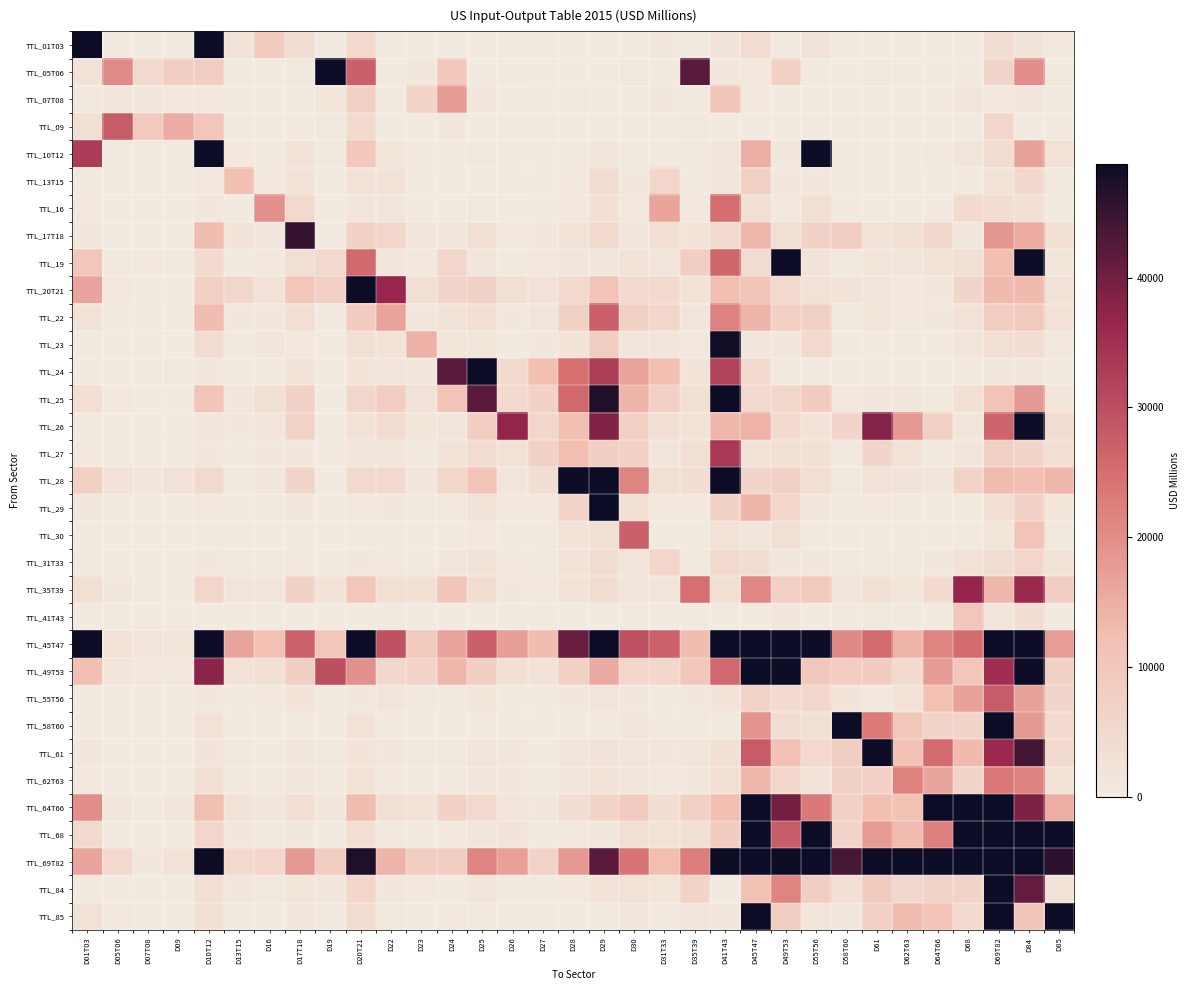

Reading left to right, what are all the values shown in this chart?

TTL_01T03: D01T03=67012.6	D05T06=103.4	D07T08=27.2	D09=10.2	D10T12=221344.9	D13T15=2197.8	D16=8765.8	D17T18=3937.3	D19=15.7	D20T21=5128.2	D22=227.7	D23=21.9	D24=138.5	D25=41.4	D26=3.5	D27=4.4	D28=25.6	D29=32.2	D30=18.3	D31T33=940.0	D35T39=113.8	D41T43=1771.8	D45T47=3999.1	D49T53=79.6	D55T56=2242.4	D58T60=23.8	D61=14.9	D62T63=63.3	D64T66=55.4	D68=314.2	D69T82=3992.7	D84=2090.4	D85=693.9
TTL_05T06: D01T03=2211.3	D05T06=20554.0	D07T08=4843.5	D09=7971.8	D10T12=8068.1	D13T15=74.5	D16=73.8	D17T18=463.7	D19=251591.7	D20T21=27125.0	D22=151.2	D23=779.4	D24=9613.2	D25=104.6	D26=16.4	D27=30.7	D28=237.6	D29=121.8	D30=418.4	D31T33=308.3	D35T39=41877.5	D41T43=944.4	D45T47=670.7	D49T53=7094.5	D55T56=277.5	D58T60=90.5	D61=416.6	D62T63=110.3	D64T66=361.3	D68=229.7	D69T82=5912.0	D84=20054.8	D85=382.4
TTL_07T08: D01T03=551.1	D05T06=1199.9	D07T08=836.4	D09=726.5	D10T12=671.5	D13T15=34.2	D16=37.4	D17T18=500.6	D19=1531.1	D20T21=7190.3	D22=151.3	D23=6349.6	D24=17808.5	D25=1513.0	D26=122.1	D27=301.6	D28=475.3	D29=353.5	D30=157.9	D31T33=804.3	D35T39=491.7	D41T43=10451.8	D45T47=666.5	D49T53=353.8	D55T56=65.5	D58T60=6.9	D61=16.9	D62T63=9.8	D64T66=23.1	D68=1466.3	D69T82=605.2	D84=1388.6	D85=37.7
TTL_09: D01T03=3070.6	D05T06=27907.3	D07T08=9294.0	D09=15182.3	D10T12=10156.8	D13T15=2.9	D16=5.4	D17T18=11.9	D19=436.8	D20T21=4431.8	D22=13.2	D23=7.3	D24=1083.5	D25=48.5	D26=7.4	D27=9.0	D28=34.0	D29=60.3	D30=106.5	D31T33=11.9	D35T39=537.9	D41T43=95.1	D45T47=28.5	D49T53=27.5	D55T56=16.2	D58T60=3.7	D61=8.6	D62T63=7.3	D64T66=7.3	D68=65.2	D69T82=5618.6	D84=87.5	D85=4.4
TTL_10T12: D01T03=32898.8	D05T06=40.2	D07T08=20.0	D09=21.7	D10T12=109205.7	D13T15=627.0	D16=263.5	D17T18=1915.2	D19=514.4	D20T21=9607.9	D22=1679.5	D23=244.7	D24=271.0	D25=390.2	D26=180.3	D27=151.0	D28=398.5	D29=888.1	D30=394.5	D31T33=537.1	D35T39=494.6	D41T43=1400.9	D45T47=14772.9	D49T53=935.8	D55T56=103985.8	D58T60=328.8	D61=172.6	D62T63=201.8	D64T66=545.3	D68=1336.6	D69T82=4232.0	D84=16752.1	D85=2774.9
TTL_13T15: D01T03=356.0	D05T06=59.9	D07T08=28.6	D09=27.0	D10T12=587.9	D13T15=11850.3	D16=629.6	D17T18=2131.7	D19=65.5	D20T21=2129.7	D22=2063.9	D23=270.7	D24=93.0	D25=188.1	D26=149.5	D27=70.8	D28=647.0	D29=4312.8	D30=948.4	D31T33=5590.7	D35T39=268.6	D41T43=1482.6	D45T47=7163.8	D49T53=925.7	D55T56=989.3	D58T60=187.2	D61=93.8	D62T63=165.7	D64T66=348.9	D68=237.2	D69T82=2377.2	D84=5265.9	D85=419.0
TTL_16: D01T03=745.1	D05T06=160.4	D07T08=72.2	D09=20.6	D10T12=800.4	D13T15=119.2	D16=19684.7	D17T18=4820.8	D19=8.5	D20T21=1218.7	D22=1232.0	D23=304.4	D24=144.4	D25=485.4	D26=128.7	D27=248.2	D28=666.3	D29=2950.0	D30=730.9	D31T33=16448.9	D35T39=596.0	D41T43=25108.9	D45T47=3051.1	D49T53=683.7	D55T56=3177.4	D58T60=237.3	D61=126.3	D62T63=182.2	D64T66=130.7	D68=4479.0	D69T82=3878.4	D84=3127.4	D85=259.4
TTL_17T18: D01T03=864.6	D05T06=66.5	D07T08=71.0	D09=27.3	D10T12=12726.7	D13T15=1812.7	D16=823.2	D17T18=44981.7	D19=99.0	D20T21=6696.4	D22=5593.8	D23=1260.7	D24=835.3	D25=2908.9	D26=576.1	D27=849.7	D28=1956.1	D29=4846.0	D30=1323.8	D31T33=3070.3	D35T39=1840.6	D41T43=4572.1	D45T47=13367.7	D49T53=3235.1	D55T56=7034.1	D58T60=8316.5	D61=2382.0	D62T63=3109.5	D64T66=5304.1	D68=833.1	D69T82=18660.2	D84=15413.6	D85=2882.5
TTL_19: D01T03=10126.4	D05T06=507.6	D07T08=704.0	D09=382.5	D10T12=4523.9	D13T15=312.0	D16=593.6	D17T18=3180.1	D19=4852.4	D20T21=25880.0	D22=1423.5	D23=735.6	D24=5591.2	D25=1167.1	D26=155.1	D27=760.2	D28=1189.4	D29=859.8	D30=2349.5	D31T33=1421.2	D35T39=8364.7	D41T43=26306.0	D45T47=3998.7	D49T53=88382.6	D55T56=2094.4	D58T60=461.8	D61=1605.7	D62T63=1421.2	D64T66=2337.4	D68=3197.1	D69T82=12335.1	D84=56326.6	D85=1594.6
TTL_20T21: D01T03=16289.2	D05T06=701.3	D07T08=348.3	D09=283.0	D10T12=7120.1	D13T15=5688.3	D16=2626.9	D17T18=10052.1	D19=7325.3	D20T21=106423.0	D22=36591.4	D23=3196.8	D24=5974.9	D25=6845.1	D26=3214.2	D27=2538.4	D28=4774.9	D29=10886.4	D30=4495.4	D31T33=5131.6	D35T39=2171.9	D41T43=11890.3	D45T47=10437.7	D49T53=4685.4	D55T56=2841.8	D58T60=1813.0	D61=1184.3	D62T63=707.2	D64T66=935.4	D68=6011.6	D69T82=13098.4	D84=13024.2	D85=2668.6
TTL_22: D01T03=2124.5	D05T06=308.9	D07T08=210.7	D09=126.6	D10T12=12477.3	D13T15=1009.1	D16=812.0	D17T18=3584.7	D19=92.4	D20T21=8378.4	D22=16729.5	D23=1023.5	D24=1957.2	D25=3435.4	D26=990.8	D27=1324.5	D28=7177.3	D29=27216.3	D30=7150.6	D31T33=5863.8	D35T39=1302.2	D41T43=21824.9	D45T47=13765.2	D49T53=7570.7	D55T56=7206.4	D58T60=496.8	D61=1670.9	D62T63=679.8	D64T66=931.2	D68=2515.0	D69T82=7967.4	D84=9488.3	D85=2634.5
TTL_23: D01T03=151.6	D05T06=102.1	D07T08=226.9	D09=142.9	D10T12=4353.9	D13T15=344.0	D16=1307.5	D17T18=651.9	D19=266.6	D20T21=3320.0	D22=2199.8	D23=14361.8	D24=1659.8	D25=1655.7	D26=236.1	D27=1057.5	D28=1852.3	D29=7860.5	D30=1468.6	D31T33=1487.8	D35T39=745.7	D41T43=48327.7	D45T47=1509.0	D49T53=1133.0	D55T56=4766.8	D58T60=77.2	D61=341.1	D62T63=175.6	D64T66=237.7	D68=1423.6	D69T82=3339.8	D84=3768.1	D85=658.6
TTL_24: D01T03=236.9	D05T06=292.8	D07T08=146.8	D09=393.7	D10T12=1078.5	D13T15=68.2	D16=185.5	D17T18=1770.9	D19=170.2	D20T21=1865.7	D22=1375.0	D23=1089.7	D24=41911.5	D25=57483.5	D26=4779.9	D27=12082.9	D28=24688.1	D29=32379.8	D30=16457.7	D31T33=12036.6	D35T39=1726.8	D41T43=32067.8	D45T47=4423.7	D49T53=558.8	D55T56=125.9	D58T60=60.8	D61=370.8	D62T63=44.1	D64T66=71.6	D68=503.4	D69T82=788.6	D84=846.8	D85=153.5
TTL_25: D01T03=3511.3	D05T06=693.5	D07T08=329.3	D09=257.4	D10T12=10648.4	D13T15=943.6	D16=3060.2	D17T18=6706.0	D19=146.3	D20T21=5599.4	D22=7947.4	D23=2787.1	D24=10872.1	D25=41894.4	D26=4414.9	D27=6825.3	D28=26061.6	D29=46947.3	D30=13756.7	D31T33=7331.8	D35T39=2902.5	D41T43=70265.5	D45T47=4965.8	D49T53=5718.6	D55T56=8497.8	D58T60=680.5	D61=939.7	D62T63=955.4	D64T66=535.5	D68=2915.2	D69T82=11007.2	D84=18085.1	D85=1619.2
TTL_26: D01T03=471.8	D05T06=135.2	D07T08=110.9	D09=194.0	D10T12=1398.2	D13T15=1117.6	D16=1432.8	D17T18=6526.7	D19=148.4	D20T21=2337.2	D22=4361.4	D23=1702.0	D24=1157.0	D25=8118.6	D26=36990.5	D27=5461.7	D28=11901.8	D29=38479.4	D30=7541.6	D31T33=3364.1	D35T39=2148.9	D41T43=13548.9	D45T47=14167.7	D49T53=4388.7	D55T56=1939.5	D58T60=5907.0	D61=38142.2	D62T63=18338.6	D64T66=7173.2	D68=1231.8	D69T82=26638.5	D84=50426.5	D85=4303.4
TTL_27: D01T03=697.2	D05T06=141.8	D07T08=93.2	D09=73.4	D10T12=941.0	D13T15=161.9	D16=1003.8	D17T18=1027.2	D19=34.2	D20T21=1408.6	D22=1508.1	D23=266.4	D24=1916.6	D25=4371.9	D26=2706.8	D27=6785.1	D28=12348.2	D29=7637.3	D30=6910.1	D31T33=1318.6	D35T39=3359.1	D41T43=33515.7	D45T47=2030.6	D49T53=3282.1	D55T56=2971.1	D58T60=114.7	D61=5962.2	D62T63=2024.7	D64T66=456.7	D68=1252.9	D69T82=7174.3	D84=6375.3	D85=3558.3
TTL_28: D01T03=7174.0	D05T06=2315.7	D07T08=1125.2	D09=2644.0	D10T12=4862.8	D13T15=415.9	D16=1212.6	D17T18=6057.0	D19=97.3	D20T21=4871.6	D22=5012.1	D23=831.0	D24=5749.1	D25=10479.8	D26=1203.4	D27=3872.6	D28=49749.3	D29=49257.7	D30=21480.4	D31T33=3117.7	D35T39=3925.3	D41T43=50404.6	D45T47=6039.9	D49T53=6934.3	D55T56=3513.9	D58T60=539.9	D61=2557.1	D62T63=1957.5	D64T66=826.8	D68=6622.6	D69T82=12679.7	D84=12111.3	D85=13216.8
TTL_29: D01T03=823.4	D05T06=95.6	D07T08=55.3	D09=105.2	D10T12=628.4	D13T15=162.8	D16=470.2	D17T18=928.2	D19=35.8	D20T21=598.1	D22=791.4	D23=389.8	D24=722.4	D25=1981.9	D26=645.9	D27=572.9	D28=6571.7	D29=98450.2	D30=2943.9	D31T33=616.1	D35T39=622.4	D41T43=6974.4	D45T47=13797.5	D49T53=5716.7	D55T56=885.7	D58T60=269.9	D61=707.6	D62T63=399.5	D64T66=327.3	D68=457.6	D69T82=3208.4	D84=6784.5	D85=1708.8
TTL_30: D01T03=238.6	D05T06=85.0	D07T08=35.7	D09=66.9	D10T12=345.7	D13T15=149.1	D16=88.3	D17T18=299.1	D19=19.5	D20T21=296.6	D22=312.7	D23=68.4	D24=258.5	D25=673.4	D26=223.3	D27=257.8	D28=1908.9	D29=3252.1	D30=27191.6	D31T33=236.4	D35T39=193.2	D41T43=2679.5	D45T47=1482.9	D49T53=3112.3	D55T56=282.4	D58T60=87.2	D61=323.5	D62T63=301.1	D64T66=194.6	D68=373.9	D69T82=1647.6	D84=10847.4	D85=449.6
TTL_31T33: D01T03=402.5	D05T06=71.6	D07T08=36.4	D09=65.8	D10T12=997.3	D13T15=485.9	D16=409.6	D17T18=665.7	D19=80.5	D20T21=922.9	D22=599.9	D23=251.3	D24=1183.5	D25=1920.9	D26=617.2	D27=538.0	D28=1909.5	D29=3800.3	D30=1368.1	D31T33=5705.1	D35T39=432.2	D41T43=4945.3	D45T47=3744.1	D49T53=1107.4	D55T56=1141.6	D58T60=383.5	D61=551.2	D62T63=414.4	D64T66=1071.8	D68=2773.5	D69T82=3974.0	D84=5820.4	D85=1944.8
TTL_35T39: D01T03=3079.4	D05T06=1099.9	D07T08=554.9	D09=273.8	D10T12=5858.8	D13T15=1275.2	D16=1217.0	D17T18=6752.4	D19=2410.4	D20T21=10159.5	D22=3216.1	D23=2889.6	D24=10306.0	D25=3637.6	D26=1014.9	D27=609.5	D28=2042.3	D29=3850.9	D30=1498.8	D31T33=1227.8	D35T39=24785.6	D41T43=3355.7	D45T47=20988.2	D49T53=7384.0	D55T56=9465.0	D58T60=1455.8	D61=2953.7	D62T63=1633.4	D64T66=4654.8	D68=36832.7	D69T82=13696.7	D84=36029.2	D85=7876.7
TTL_41T43: D01T03=173.4	D05T06=50.7	D07T08=44.9	D09=12.9	D10T12=91.2	D13T15=16.3	D16=16.3	D17T18=53.4	D19=193.5	D20T21=205.4	D22=33.7	D23=41.3	D24=89.2	D25=58.3	D26=12.9	D27=12.4	D28=48.7	D29=91.0	D30=64.0	D31T33=57.5	D35T39=370.6	D41T43=136.6	D45T47=268.4	D49T53=789.4	D55T56=116.7	D58T60=48.5	D61=429.4	D62T63=122.3	D64T66=243.8	D68=10227.1	D69T82=1518.8	D84=3793.8	D85=89.1
TTL_45T47: D01T03=48766.4	D05T06=2206.4	D07T08=1298.5	D09=1532.4	D10T12=139302.3	D13T15=16252.7	D16=11630.1	D17T18=26910.6	D19=9983.6	D20T21=67914.8	D22=29327.6	D23=9414.4	D24=16259.6	D25=27217.4	D26=17171.6	D27=12562.2	D28=40596.5	D29=82842.1	D30=29602.2	D31T33=27000.6	D35T39=12466.2	D41T43=95841.0	D45T47=114660.2	D49T53=48970.5	D55T56=66313.6	D58T60=20573.1	D61=25356.0	D62T63=14076.0	D64T66=21582.7	D68=25453.9	D69T82=84385.7	D84=81409.0	D85=17676.5
TTL_49T53: D01T03=11809.7	D05T06=1626.3	D07T08=650.7	D09=745.4	D10T12=37654.6	D13T15=2454.9	D16=3358.7	D17T18=7802.5	D19=29827.7	D20T21=19755.1	D22=5161.9	D23=6436.8	D24=13370.9	D25=7644.2	D26=2878.0	D27=2265.7	D28=7166.1	D29=15433.7	D30=5882.4	D31T33=5487.8	D35T39=9815.3	D41T43=26028.5	D45T47=62089.2	D49T53=106787.6	D55T56=9544.4	D58T60=8190.2	D61=8488.2	D62T63=4385.4	D64T66=17759.0	D68=9884.6	D69T82=35095.0	D84=52857.8	D85=7072.8
TTL_55T56: D01T03=299.6	D05T06=35.4	D07T08=25.2	D09=152.5	D10T12=1029.1	D13T15=309.9	D16=632.0	D17T18=1734.4	D19=107.0	D20T21=1093.0	D22=1172.5	D23=546.8	D24=324.3	D25=1563.2	D26=120.0	D27=85.0	D28=868.3	D29=1251.5	D30=858.8	D31T33=374.9	D35T39=772.7	D41T43=1726.9	D45T47=6514.2	D49T53=4613.3	D55T56=5641.9	D58T60=1750.7	D61=695.7	D62T63=2804.5	D64T66=11702.0	D68=16799.5	D69T82=27873.8	D84=16750.6	D85=5994.8
TTL_58T60: D01T03=118.7	D05T06=39.5	D07T08=18.1	D09=6.8	D10T12=2582.3	D13T15=97.0	D16=38.8	D17T18=318.7	D19=52.9	D20T21=2285.8	D22=107.7	D23=48.0	D24=193.2	D25=173.4	D26=168.0	D27=56.4	D28=162.0	D29=313.5	D30=1393.4	D31T33=228.2	D35T39=382.4	D41T43=432.4	D45T47=18909.8	D49T53=3668.0	D55T56=3123.9	D58T60=91719.7	D61=23118.0	D62T63=10020.2	D64T66=6532.0	D68=6279.9	D69T82=52494.3	D84=18210.9	D85=4607.0
TTL_61: D01T03=1123.6	D05T06=108.6	D07T08=88.9	D09=125.1	D10T12=1890.7	D13T15=436.6	D16=336.0	D17T18=1018.1	D19=496.7	D20T21=1807.8	D22=795.0	D23=468.7	D24=393.3	D25=1369.7	D26=994.1	D27=337.4	D28=1268.9	D29=2047.5	D30=1245.7	D31T33=825.5	D35T39=1552.6	D41T43=3001.6	D45T47=27793.3	D49T53=11476.1	D55T56=5007.3	D58T60=8168.7	D61=122956.9	D62T63=11263.2	D64T66=25556.0	D68=13115.4	D69T82=36049.9	D84=44122.1	D85=4379.4
TTL_62T63: D01T03=691.8	D05T06=182.3	D07T08=41.8	D09=44.9	D10T12=2915.6	D13T15=318.2	D16=312.2	D17T18=1023.6	D19=385.4	D20T21=2402.4	D22=758.8	D23=340.8	D24=547.0	D25=1019.2	D26=1052.8	D27=433.1	D28=1258.1	D29=2280.9	D30=1094.0	D31T33=738.0	D35T39=1065.6	D41T43=2872.9	D45T47=13356.6	D49T53=5577.1	D55T56=2192.2	D58T60=7082.1	D61=7414.2	D62T63=21809.9	D64T66=16345.7	D68=6167.6	D69T82=23516.6	D84=21715.3	D85=2622.5
TTL_64T66: D01T03=19879.4	D05T06=1013.6	D07T08=532.0	D09=869.9	D10T12=11966.6	D13T15=2135.7	D16=1325.8	D17T18=3516.0	D19=839.4	D20T21=12687.3	D22=3367.5	D23=2129.3	D24=6817.0	D25=5119.8	D26=1436.8	D27=1075.5	D28=3768.8	D29=6295.7	D30=8710.4	D31T33=3812.9	D35T39=7203.3	D41T43=11891.7	D45T47=94452.1	D49T53=39681.1	D55T56=23269.7	D58T60=7083.9	D61=11923.1	D62T63=11375.8	D64T66=643060.4	D68=128298.0	D69T82=101336.6	D84=38879.8	D85=14933.0
TTL_68: D01T03=4793.8	D05T06=45.8	D07T08=57.0	D09=43.1	D10T12=5588.6	D13T15=860.9	D16=348.3	D17T18=781.2	D19=73.6	D20T21=3453.7	D22=585.9	D23=254.6	D24=637.7	D25=1310.2	D26=1884.0	D27=207.5	D28=652.9	D29=1006.8	D30=3180.9	D31T33=2579.6	D35T39=3346.5	D41T43=8612.4	D45T47=209348.5	D49T53=27785.7	D55T56=56818.7	D58T60=6175.2	D61=17850.2	D62T63=12648.1	D64T66=22451.6	D68=343201.9	D69T82=91468.6	D84=74392.2	D85=129731.9
TTL_69T82: D01T03=16366.6	D05T06=4966.8	D07T08=897.7	D09=2761.9	D10T12=50085.0	D13T15=5128.2	D16=5593.2	D17T18=18116.5	D19=7959.9	D20T21=47163.9	D22=13918.7	D23=8099.6	D24=8198.0	D25=21447.9	D26=16971.0	D27=6514.8	D28=18170.8	D29=41913.8	D30=24050.4	D31T33=12211.4	D35T39=22564.0	D41T43=80988.1	D45T47=335004.0	D49T53=101314.5	D55T56=77497.6	D58T60=43560.0	D61=57257.8	D62T63=62270.6	D64T66=149895.8	D68=175729.4	D69T82=568238.4	D84=243314.4	D85=45743.6
TTL_84: D01T03=208.9	D05T06=352.0	D07T08=240.2	D09=1.6	D10T12=3521.6	D13T15=1140.5	D16=445.7	D17T18=1604.0	D19=1107.5	D20T21=5745.5	D22=1001.8	D23=709.7	D24=341.1	D25=1482.8	D26=203.2	D27=219.1	D28=576.2	D29=1729.2	D30=2674.7	D31T33=1658.4	D35T39=6514.6	D41T43=40.7	D45T47=11359.5	D49T53=21674.1	D55T56=8291.7	D58T60=3054.2	D61=8783.4	D62T63=5328.0	D64T66=6628.8	D68=6475.2	D69T82=59399.5	D84=40977.6	D85=2046.2
TTL_85: D01T03=2767.4	D05T06=627.3	D07T08=233.0	D09=27.9	D10T12=2932.1	D13T15=259.2	D16=193.6	D17T18=1247.4	D19=61.7	D20T21=4259.7	D22=425.3	D23=186.7	D24=618.5	D25=548.9	D26=102.9	D27=43.7	D28=321.8	D29=504.3	D30=1243.6	D31T33=186.3	D35T39=1520.6	D41T43=967.1	D45T47=69087.5	D49T53=8175.7	D55T56=1591.7	D58T60=871.5	D61=7307.0	D62T63=12536.5	D64T66=10810.0	D68=4637.3	D69T82=51377.3	D84=10309.7	D85=48672.0